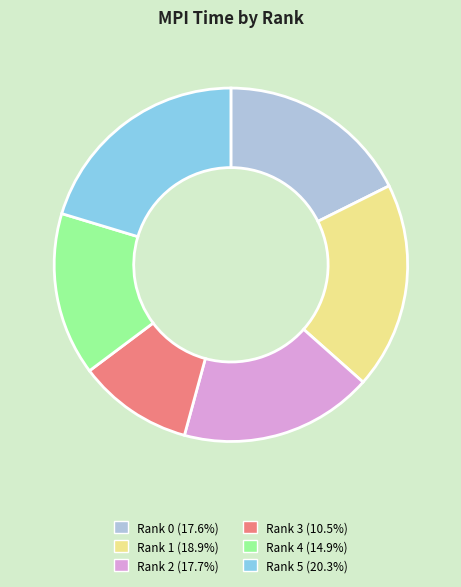

Between Rank 1 and Rank 3, which is larger?

Rank 1